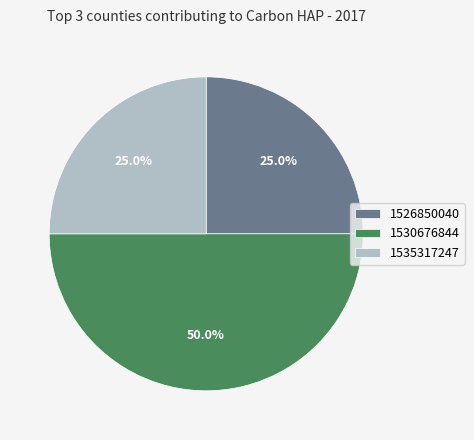

How many segments does this pie chart have?

3